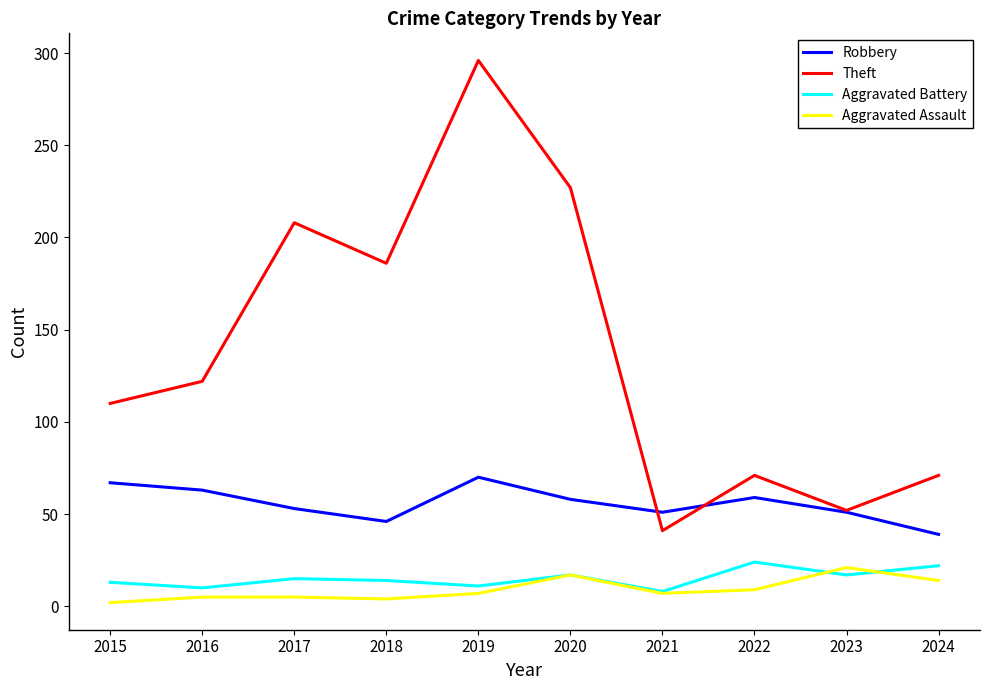

The value of Theft at 2015 is 188. True or false?

False